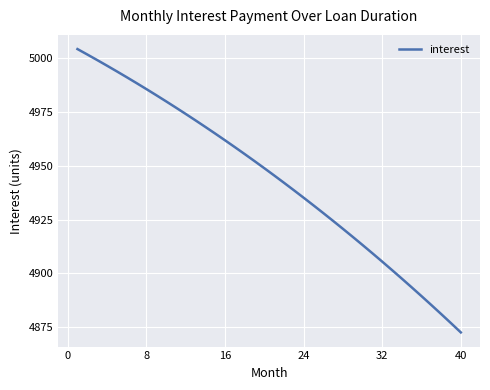

What is the sum of all values?

197765.3